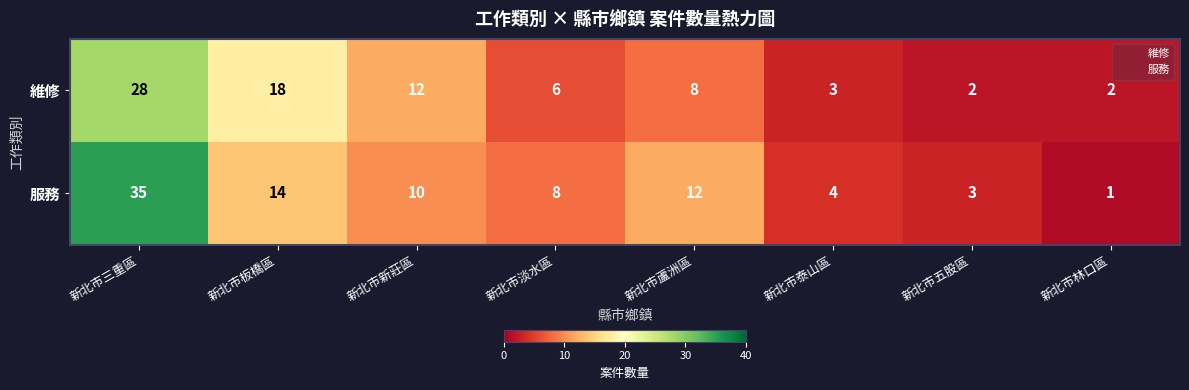

Reading left to right, transcribe all the data shown in this chart.

維修: 28	18	12	6	8	3	2	2
服務: 35	14	10	8	12	4	3	1